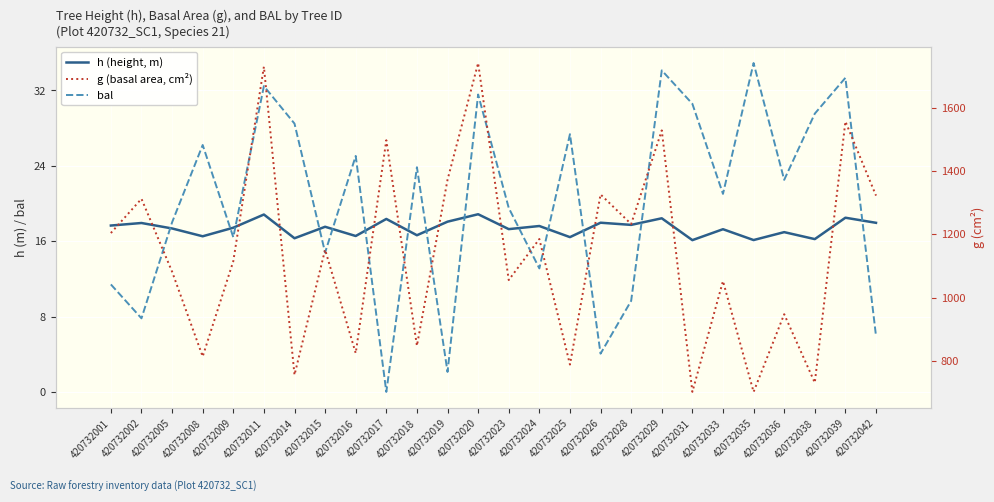

Where is the first local maximum for h (height, m)?

420732002